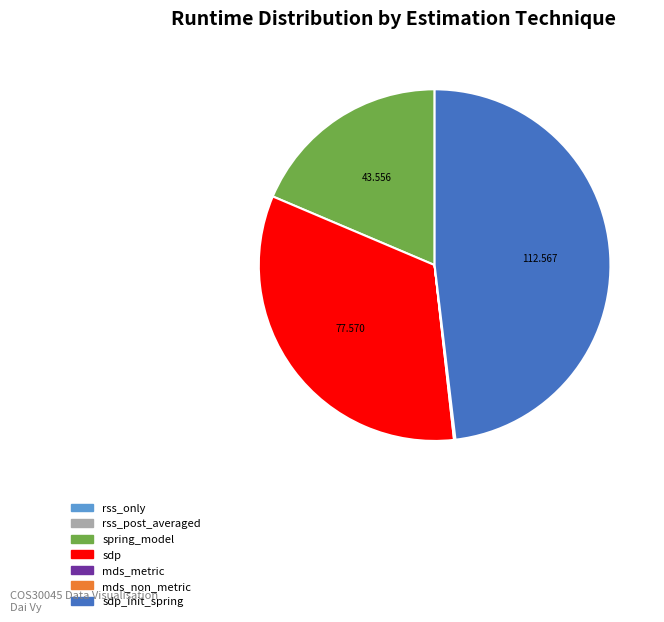

Which slice is the largest?

sdp_init_spring